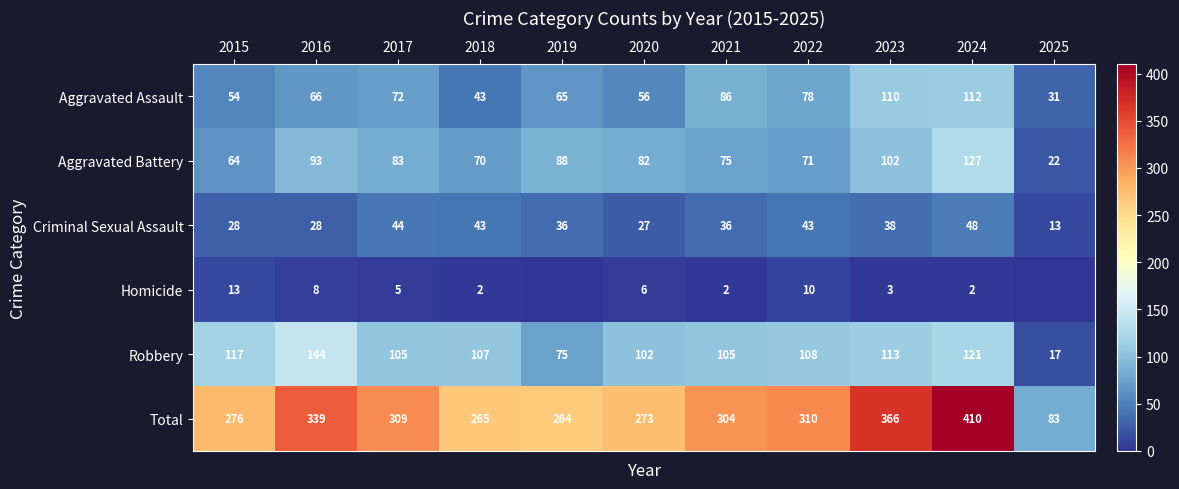

Where does the Criminal Sexual Assault series first go above 36?

2017